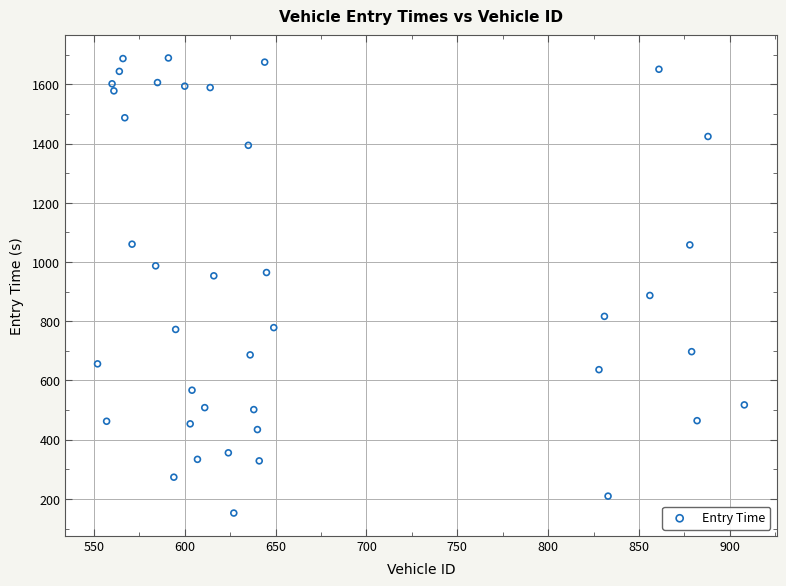

What is the range of Y values (max minus min)?

1537.3